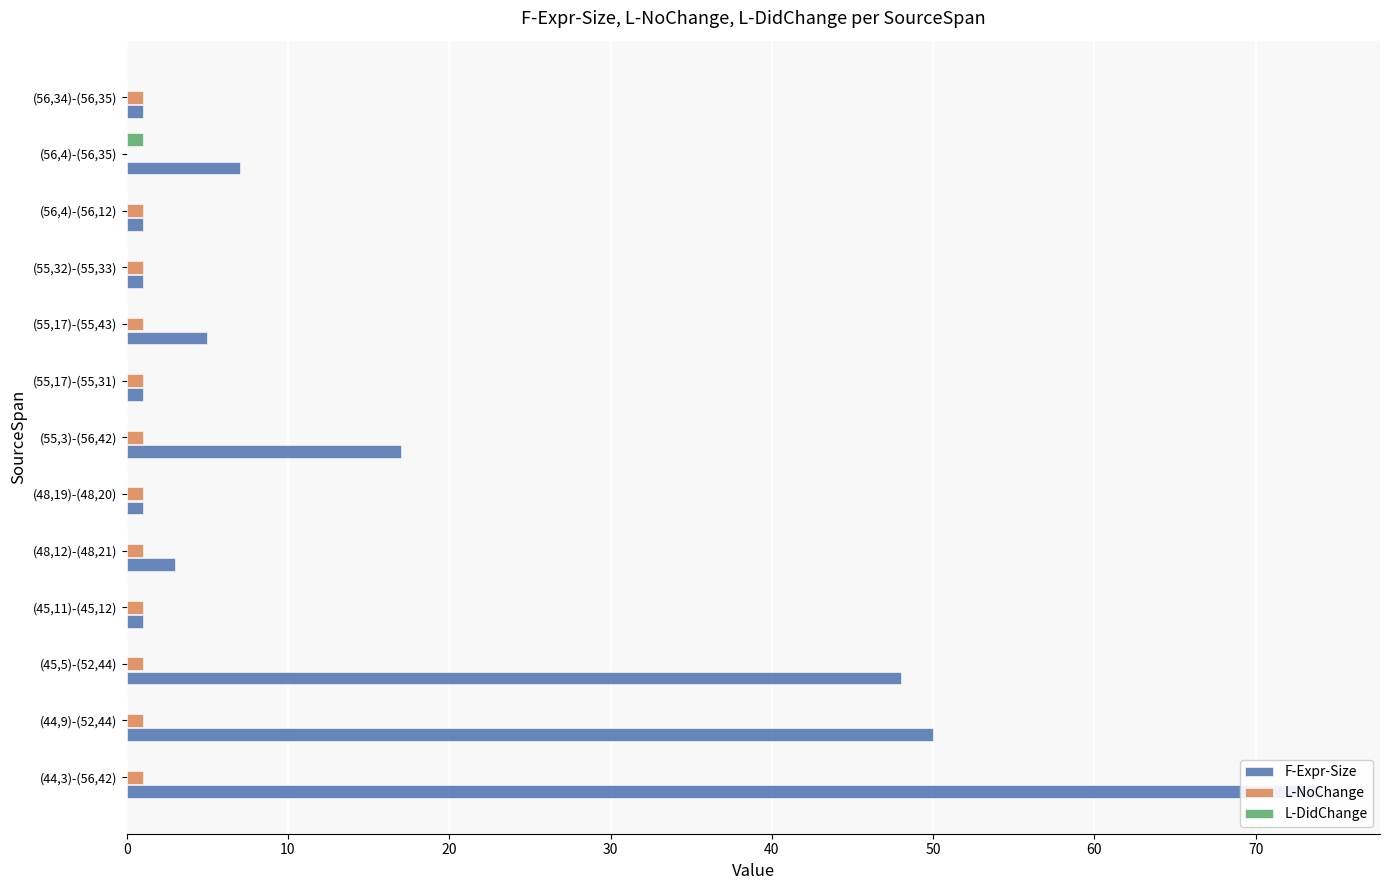

How many series are shown in this chart?

3